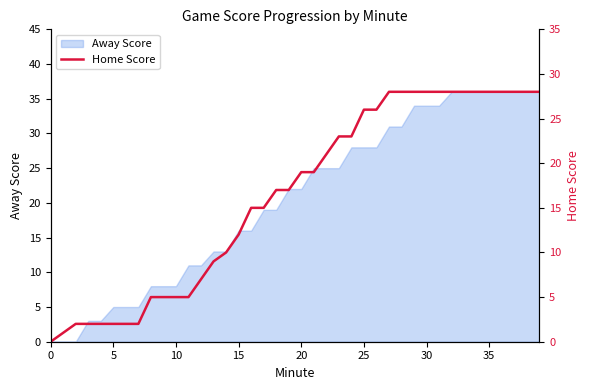

The value at 14 is 10. True or false?

True